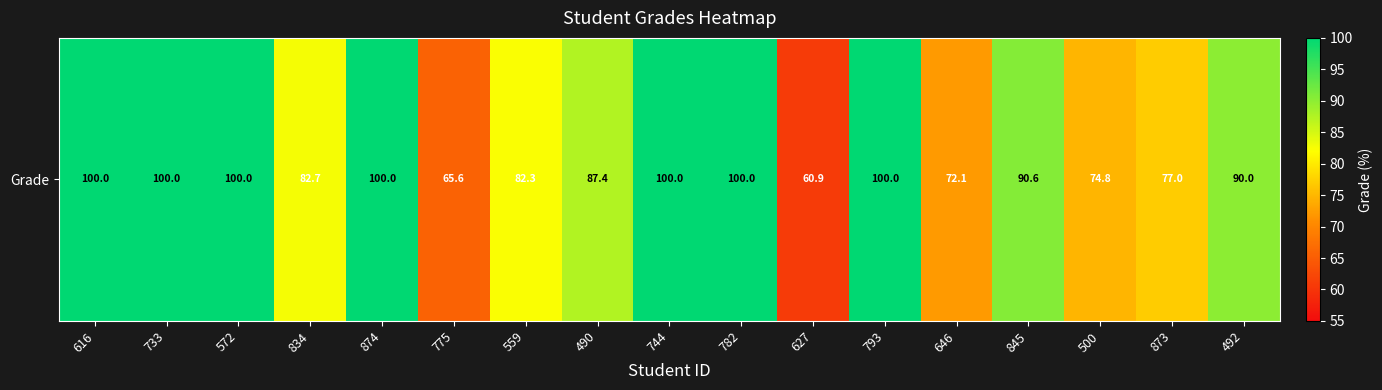

List the labels in order of value, largest first.

616, 733, 572, 874, 744, 782, 793, 845, 492, 490, 834, 559, 873, 500, 646, 775, 627